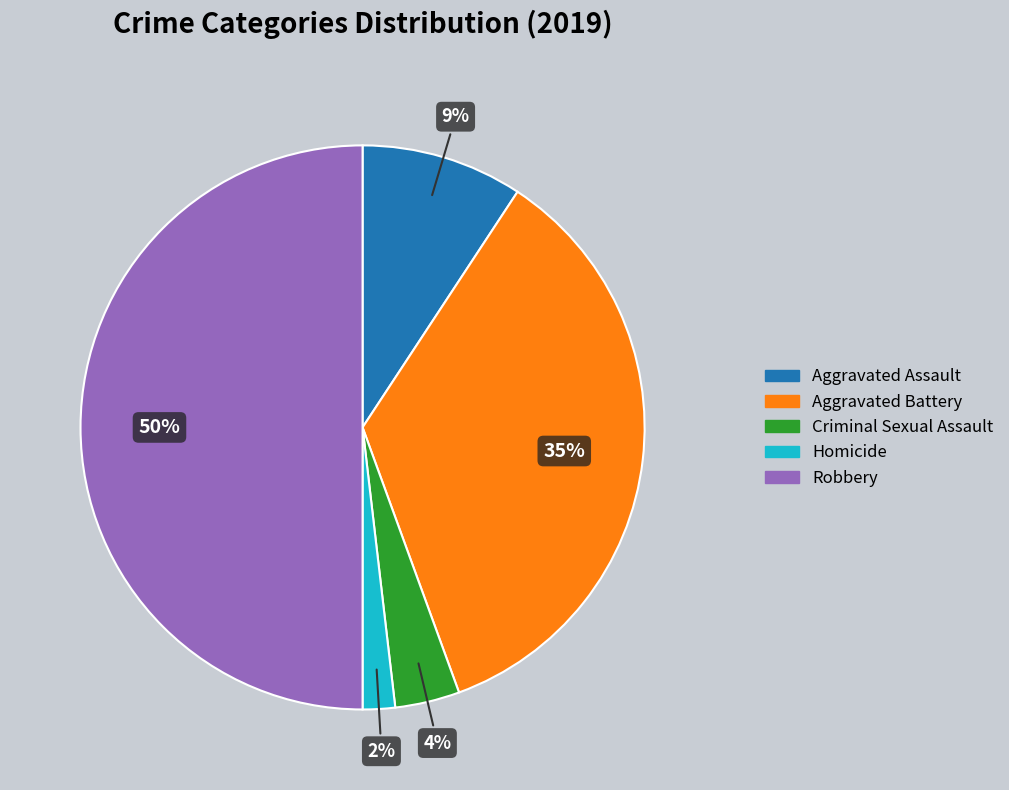

To the nearest percent, what percentage of the pie is Aggravated Battery?

35%